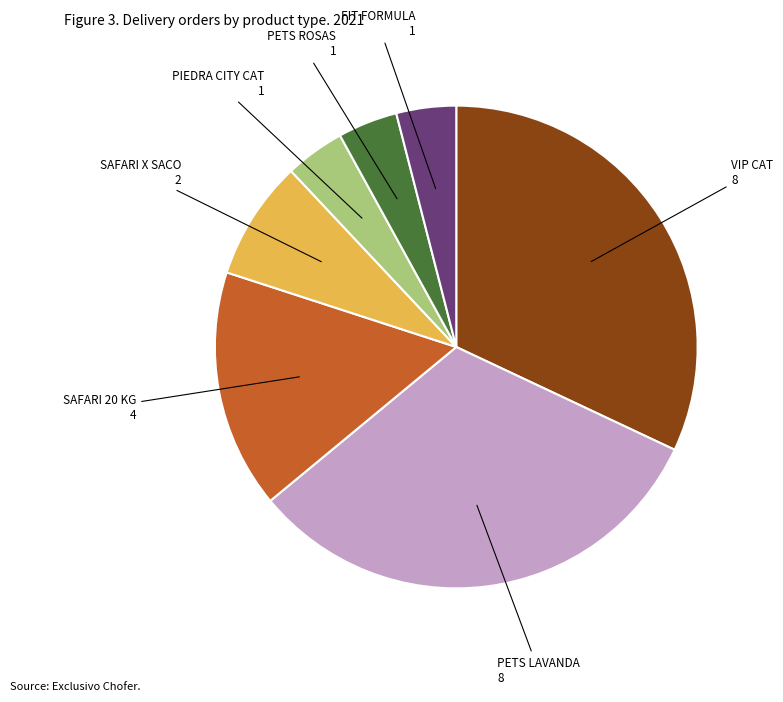

Does any single category account for the majority?

No